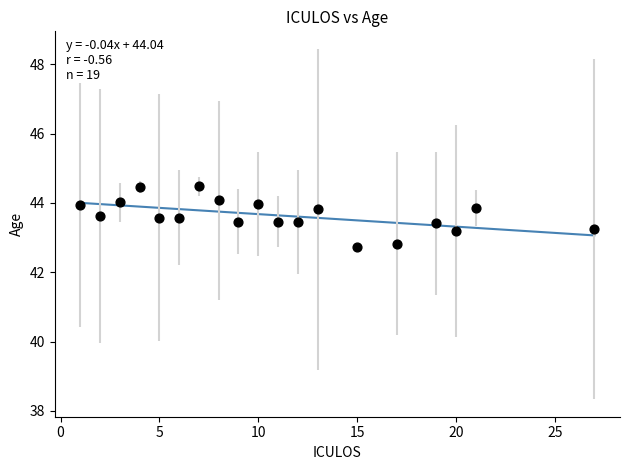

What is the range of Y values (max minus min)?

1.7